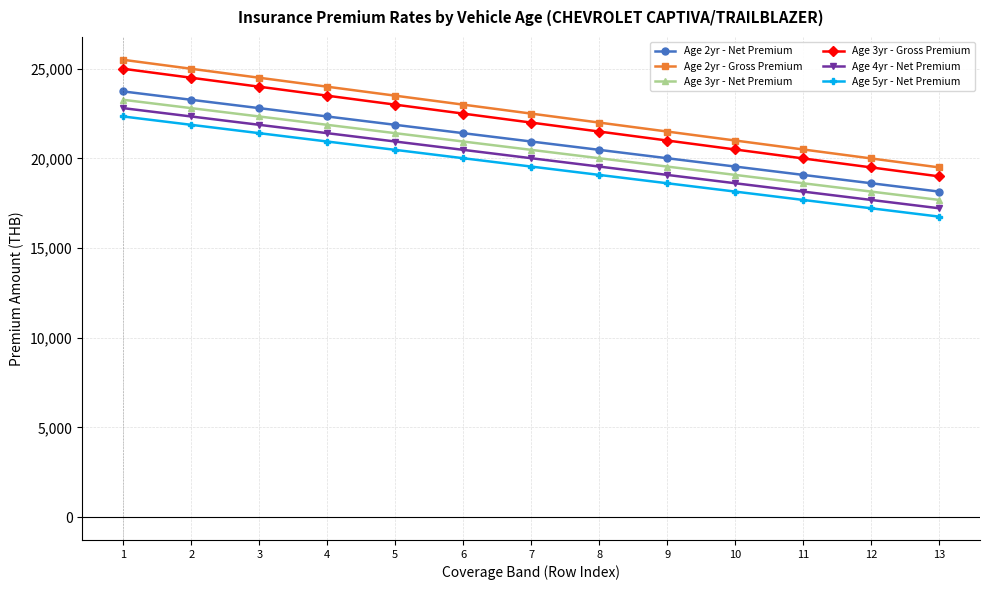

Rank the categories by Age 4yr - Net Premium value from lowest to highest.

13, 12, 11, 10, 9, 8, 7, 6, 5, 4, 3, 2, 1